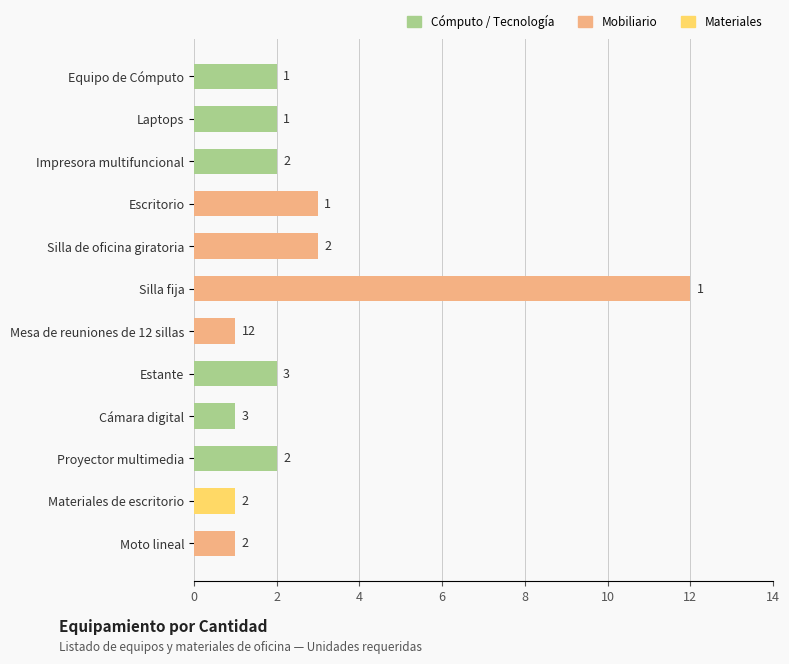

What is the ratio of the value at Materiales de escritorio to the value at Laptops?

0.5